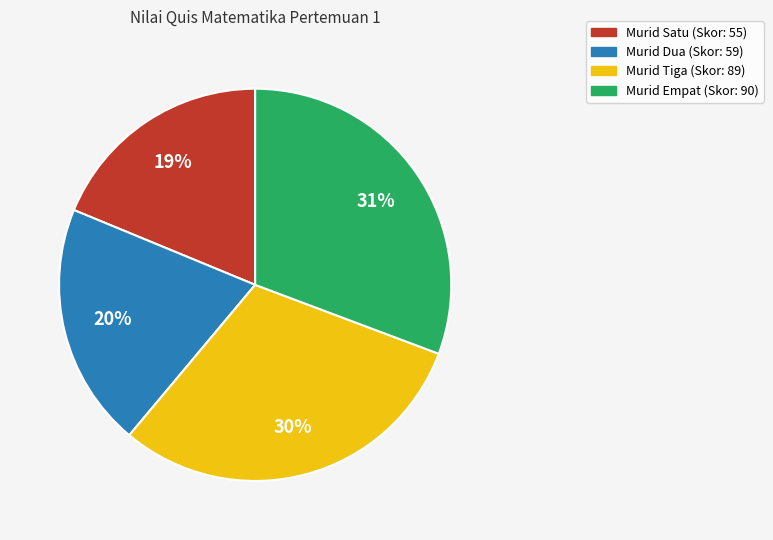

To the nearest percent, what is the difference between the largest and smallest slice percentages?

12%